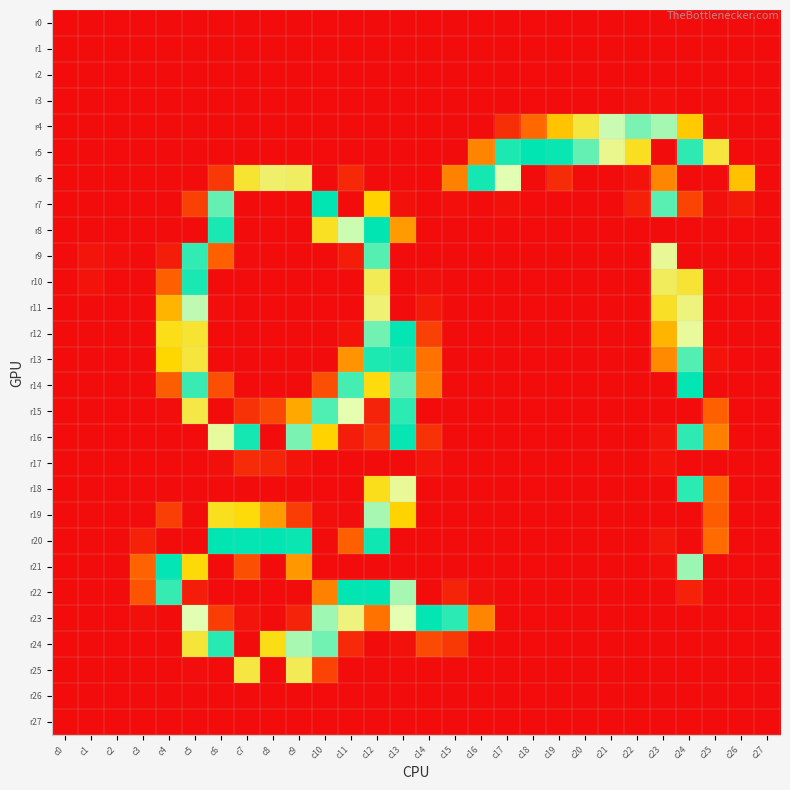

Between c18 and c23, which is larger?

c18